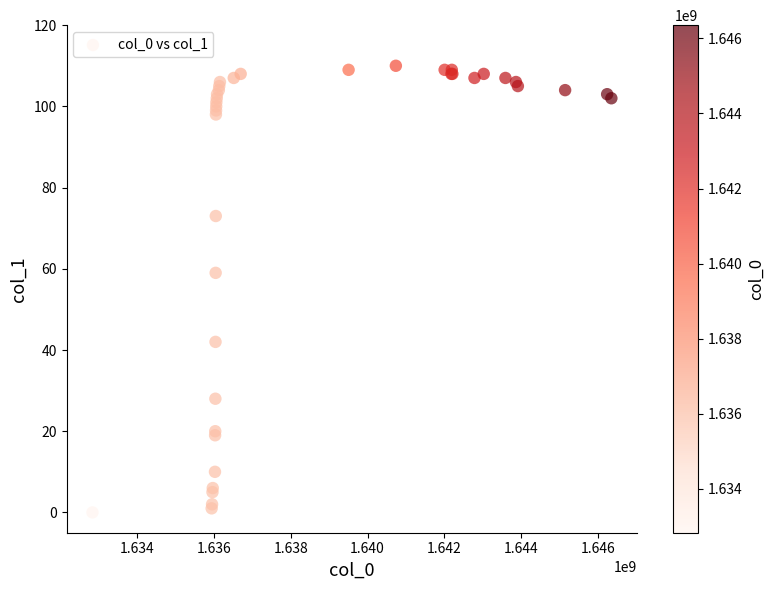

What Y value in the scatter plot is closest to 55?

59